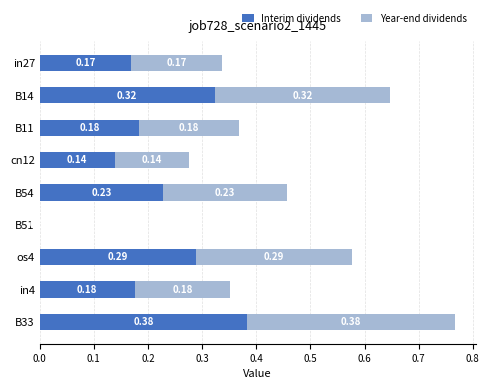

At which category is the sum across all series the highest?

B33